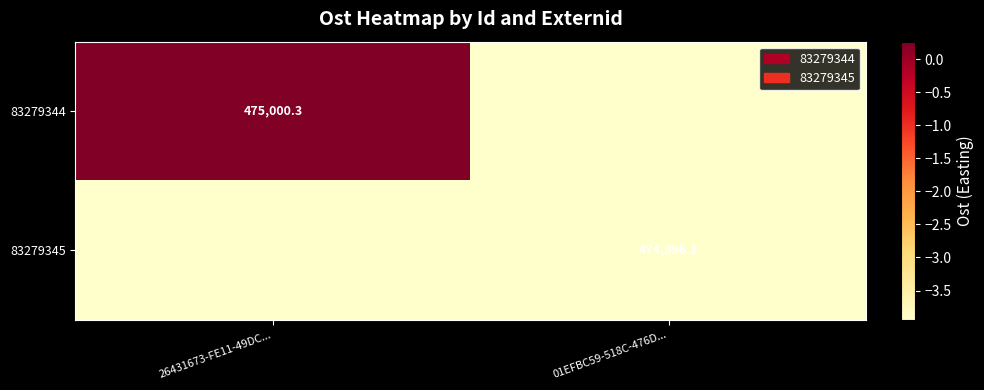

List the series in order of their overall mean, highest first.

83279344, 83279345